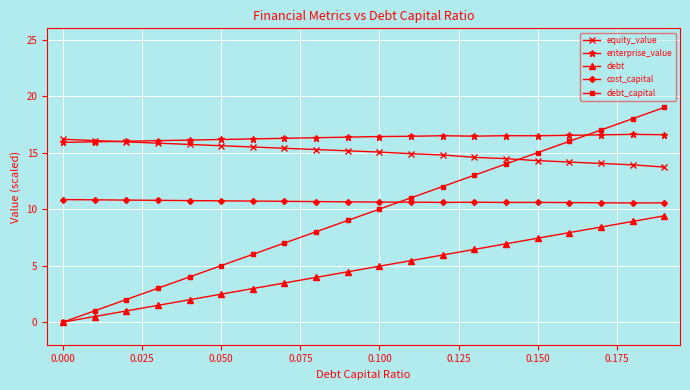

Which series has the largest total across all categories?

enterprise_value